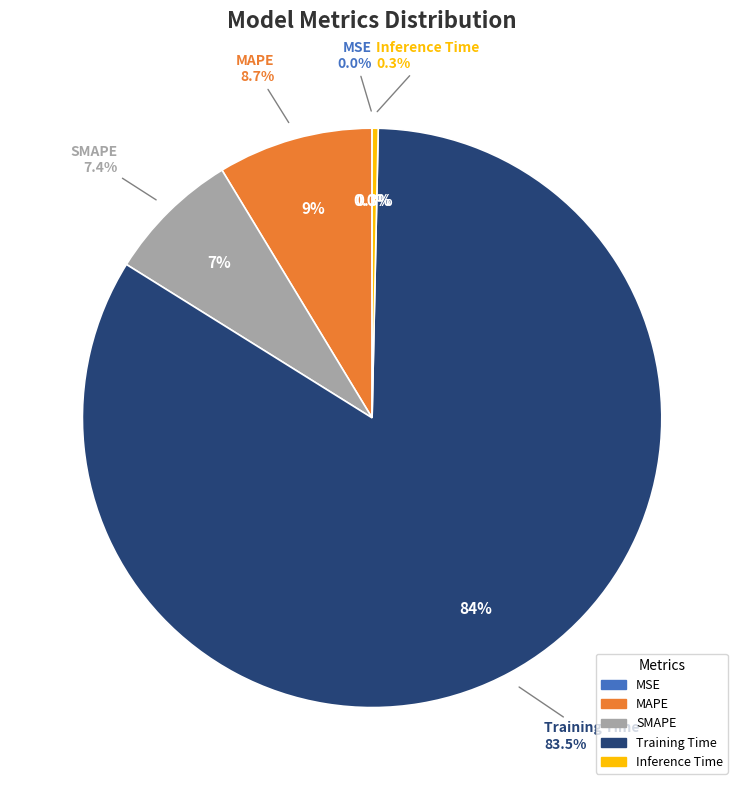

Count the number of slices in the pie.

5